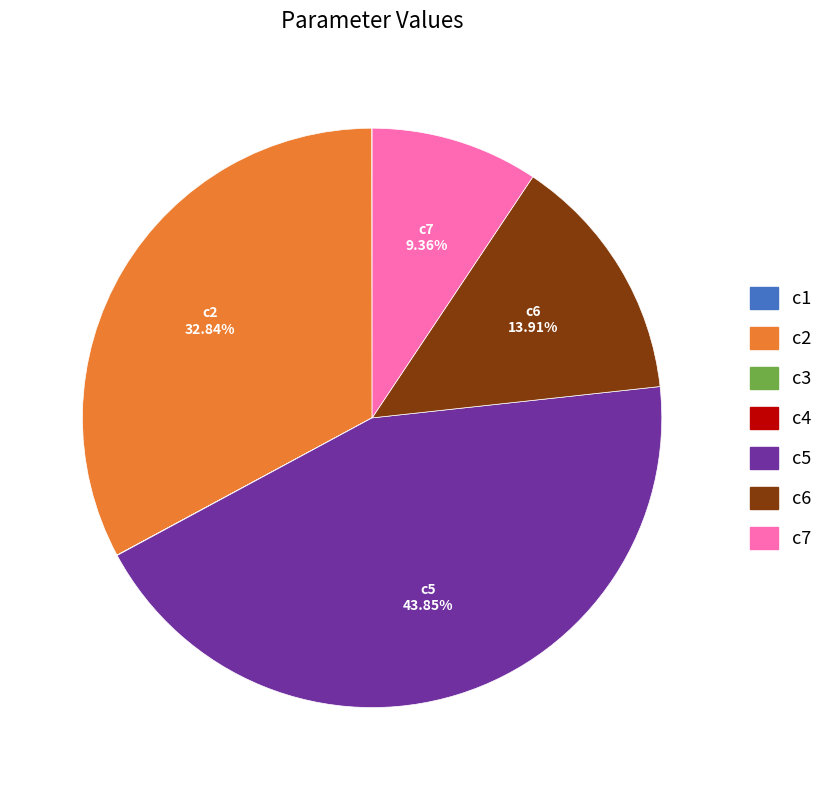

What is the largest slice in the pie chart?

c5